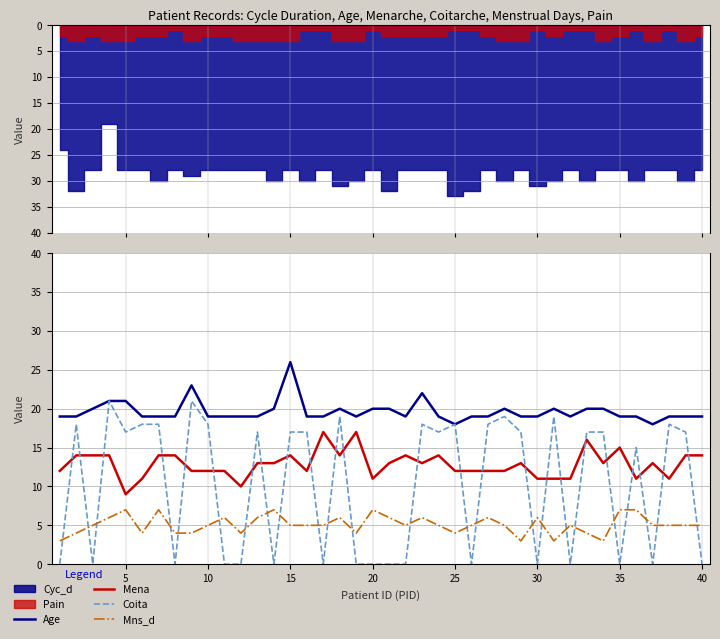

How many interior local valleys does the Mena series have?

9